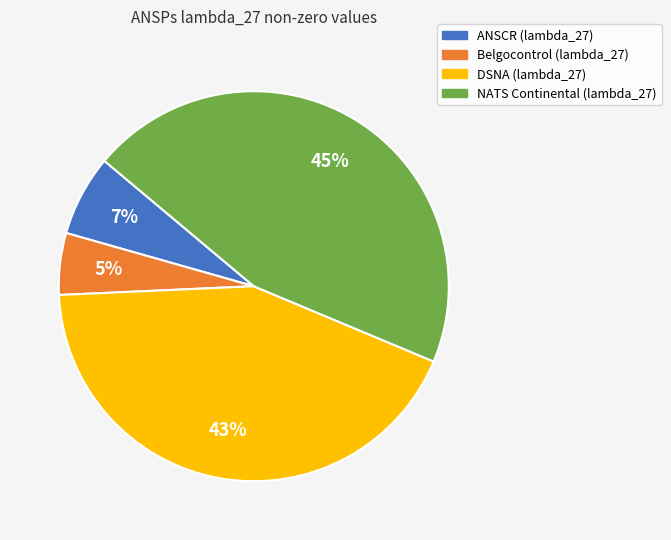

Does any single category account for the majority?

No